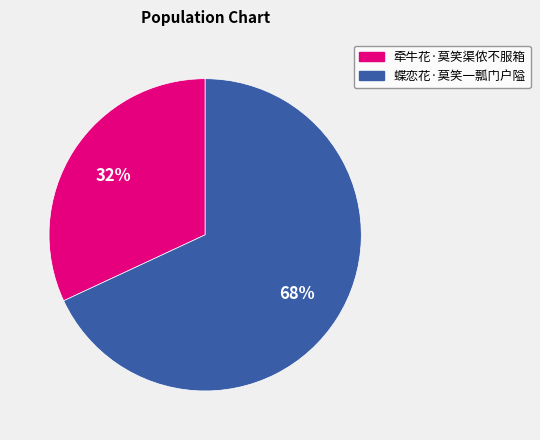

Approximately how many times larger is the value at 蝶恋花·莫笑一瓢门户隘 compared to 牵牛花·莫笑渠侬不服箱?

2.1